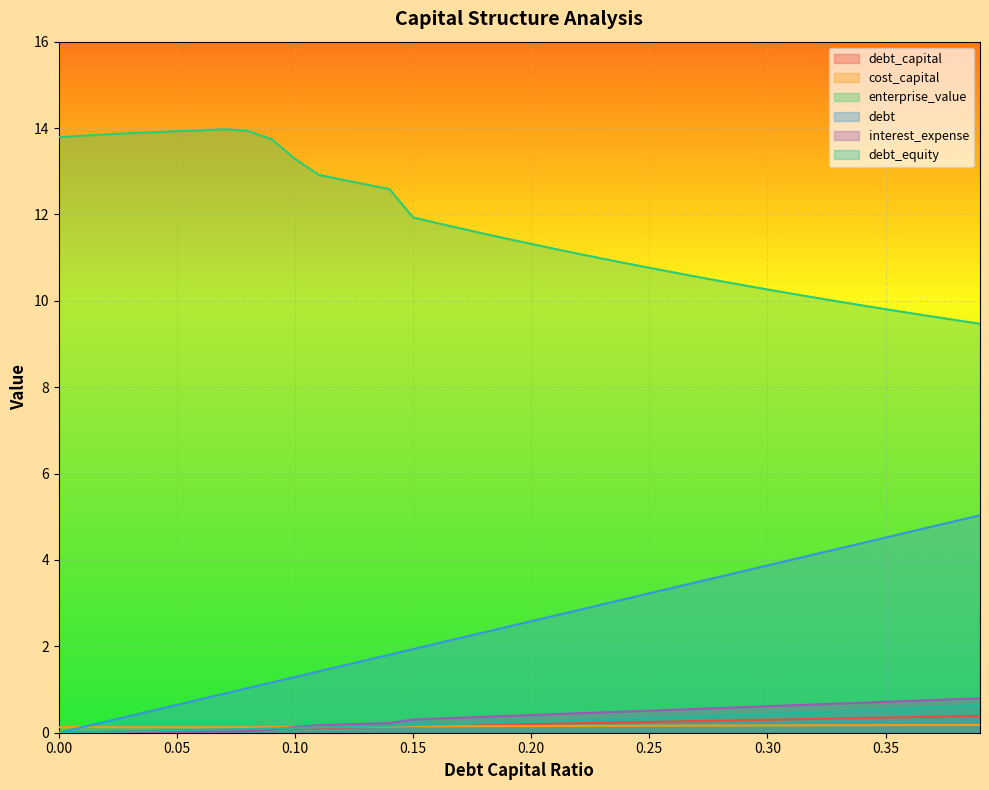

Is the value of cost_capital at 0.24 greater than the value of debt_capital at 0.31?

No